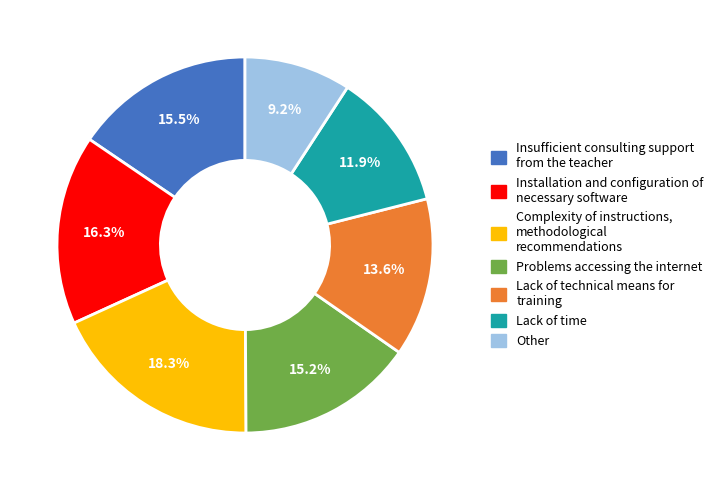

Which slice is the smallest?

Other